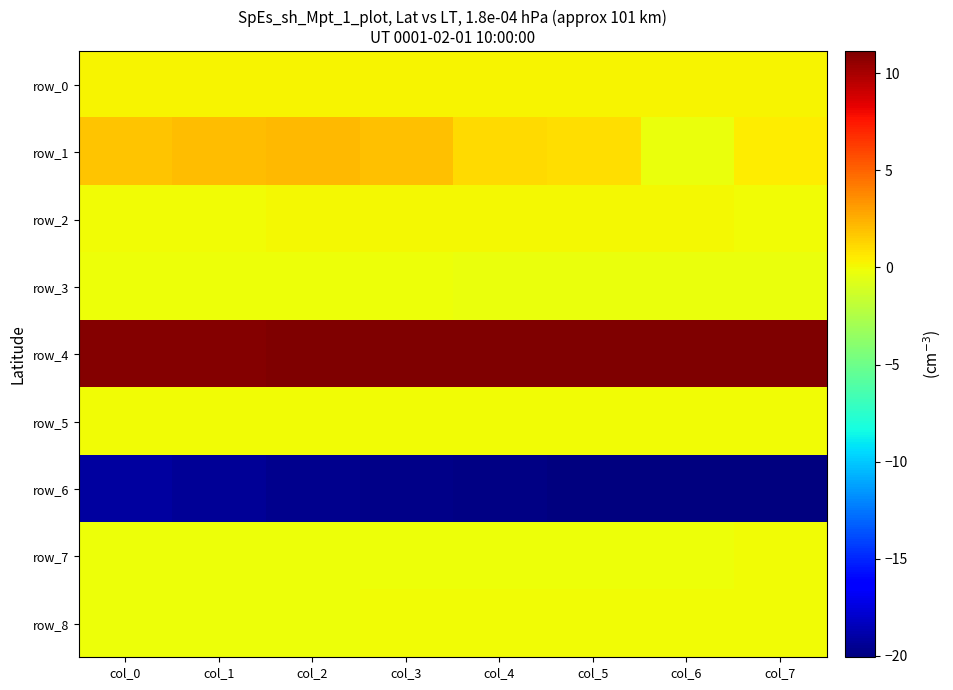

The value of row_1 at col_2 is 2.1. True or false?

True